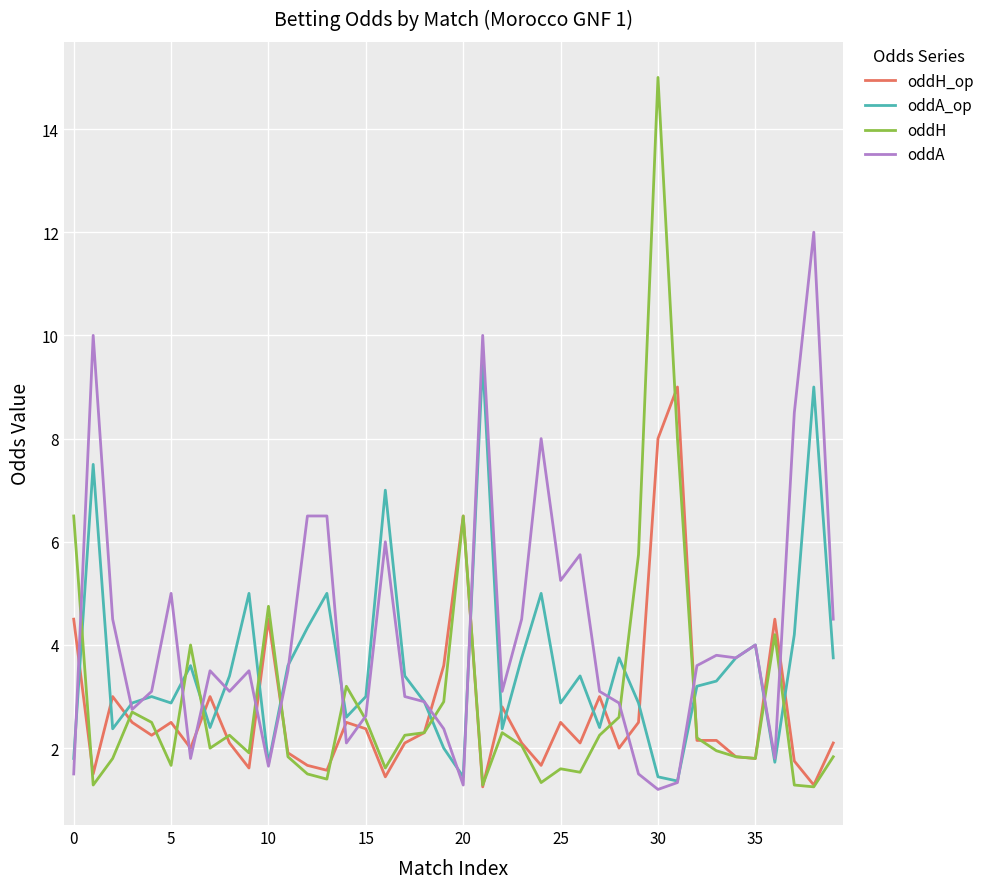

What is the minimum value shown in the chart?

1.2